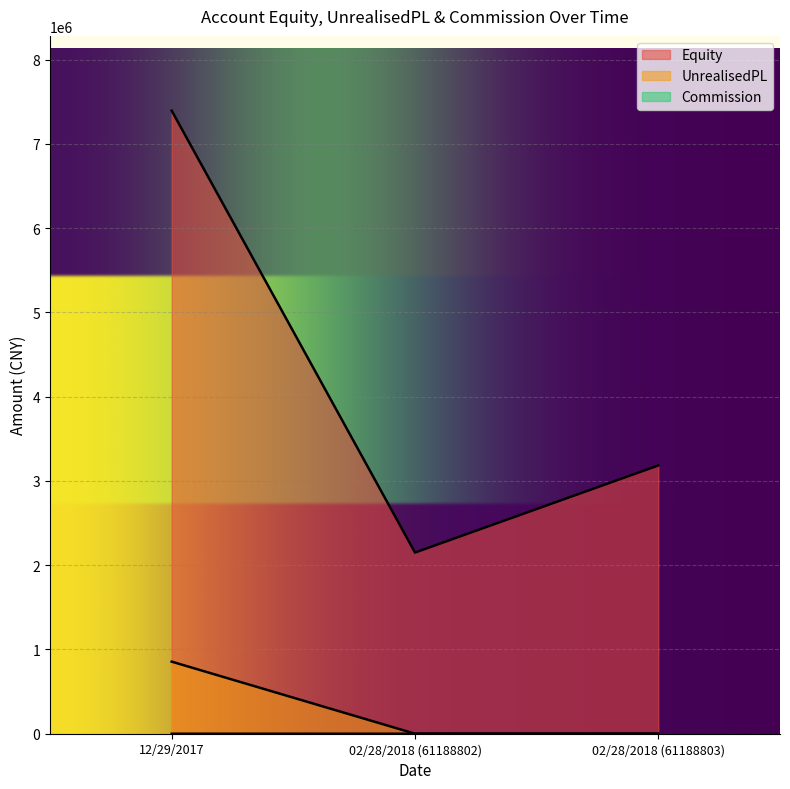

What is the value of the Commission point at the 3rd from the left?

340.0